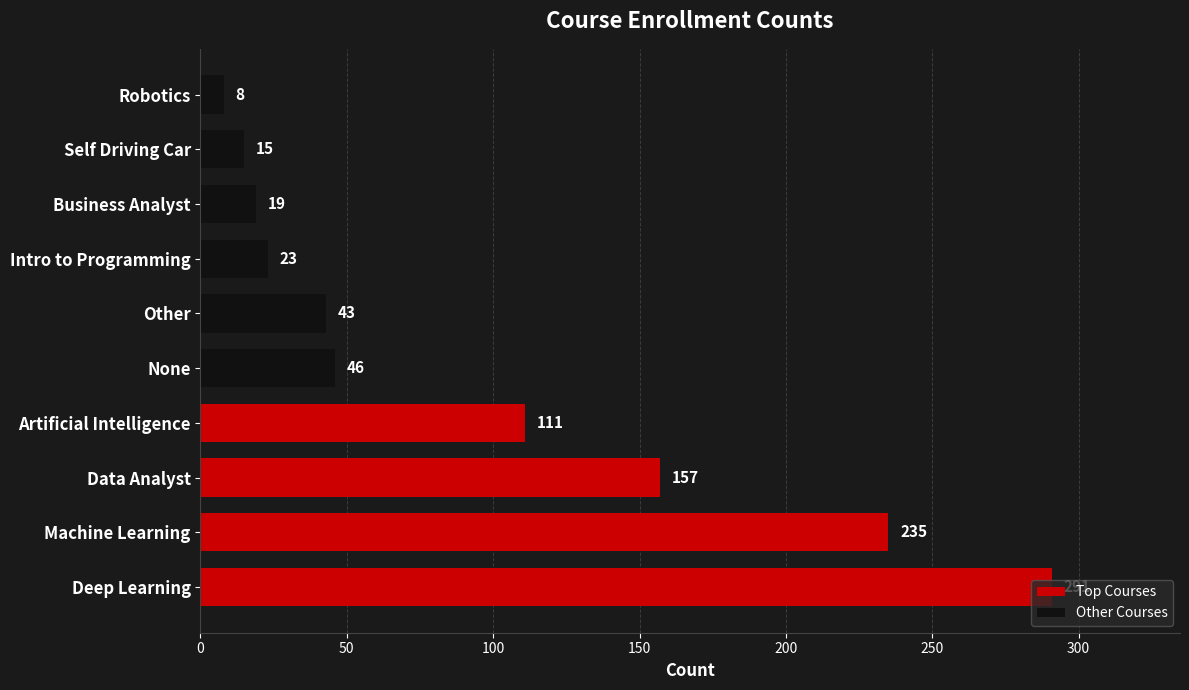

The value at None is 77. True or false?

False